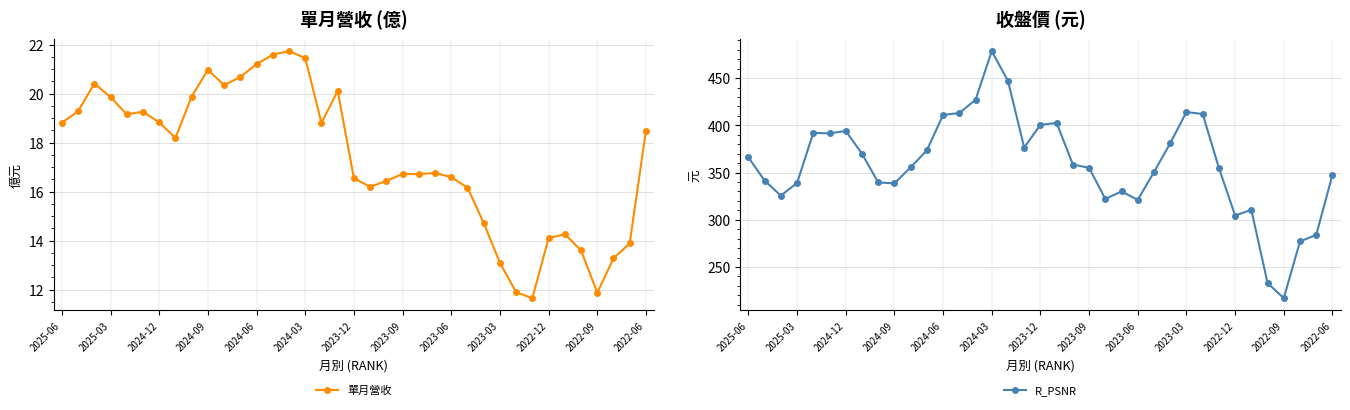

What are all the series names shown in the legend?

單月營收, R_PSNR